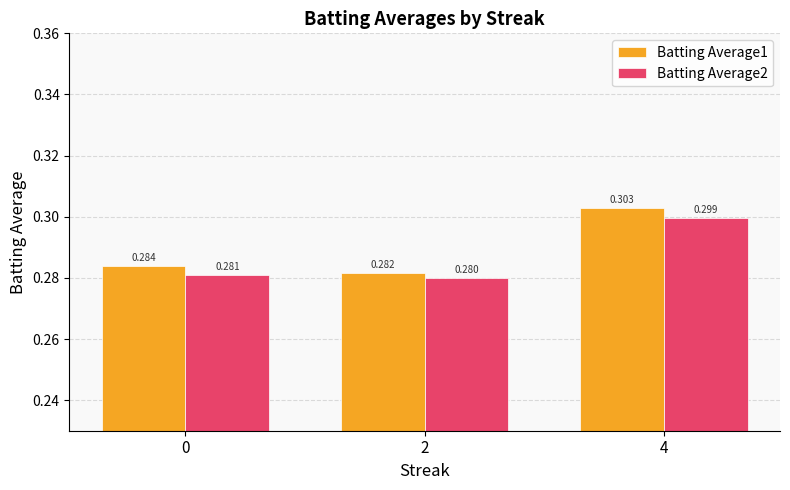

How many groups of bars are there?

3